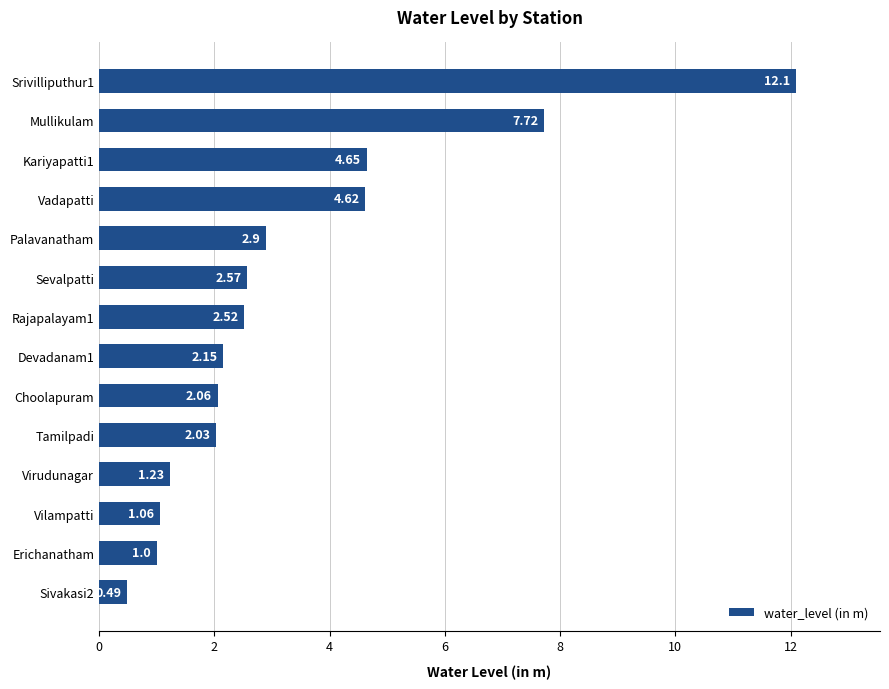

Count the number of categories in the chart.

14